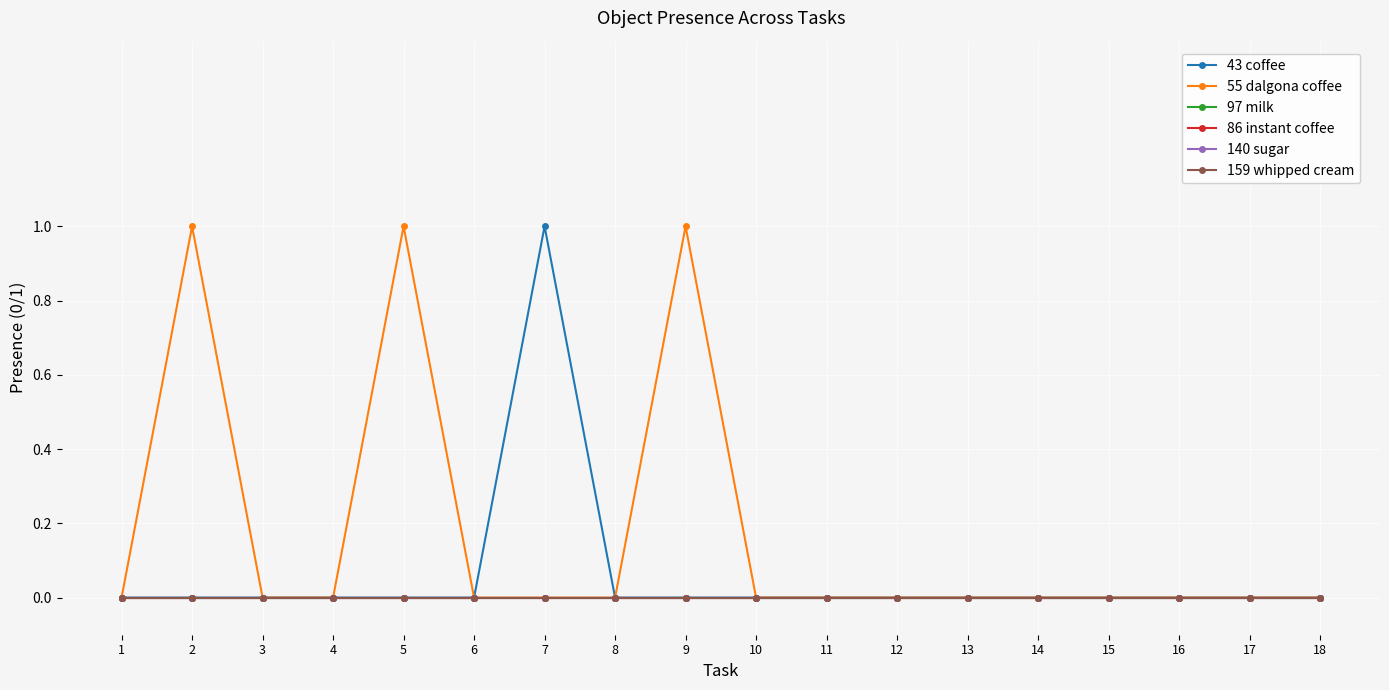

Reading left to right, what are all the values shown in this chart?

43 coffee: 0	0	0	0	0	0	1	0	0	0	0	0	0	0	0	0	0	0
55 dalgona coffee: 0	1	0	0	1	0	0	0	1	0	0	0	0	0	0	0	0	0
97 milk: 0	0	0	0	0	0	0	0	0	0	0	0	0	0	0	0	0	0
86 instant coffee: 0	0	0	0	0	0	0	0	0	0	0	0	0	0	0	0	0	0
140 sugar: 0	0	0	0	0	0	0	0	0	0	0	0	0	0	0	0	0	0
159 whipped cream: 0	0	0	0	0	0	0	0	0	0	0	0	0	0	0	0	0	0